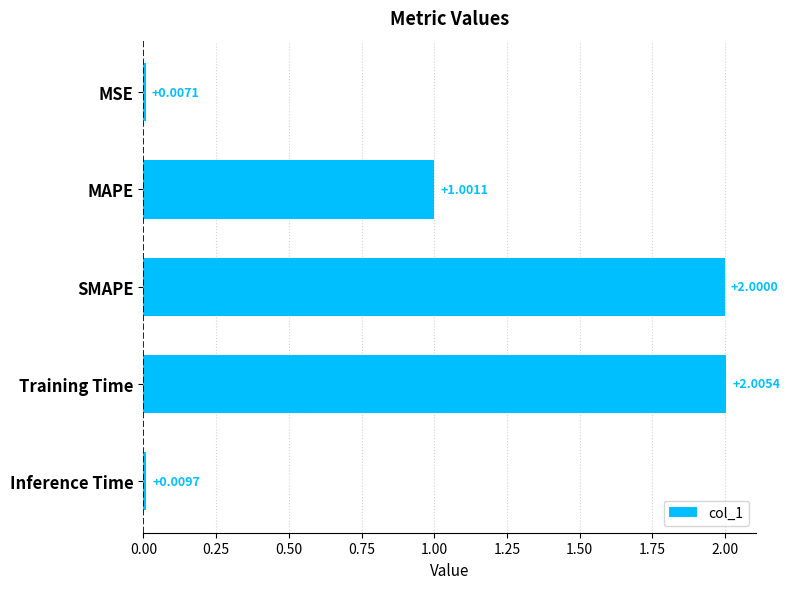

At which label is the value closest to 1?

MAPE